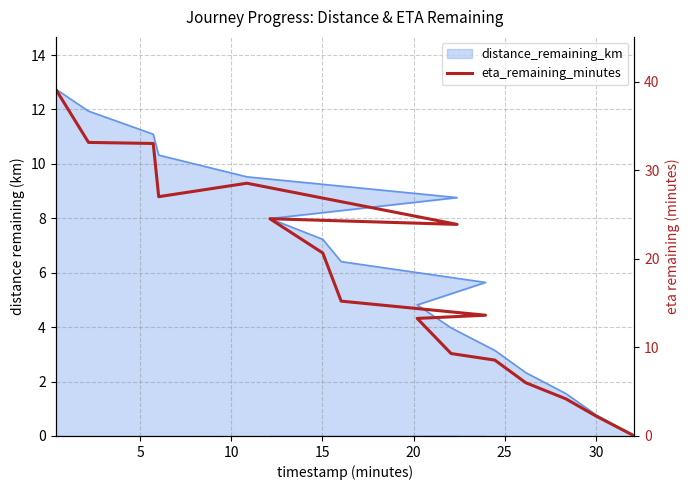

Reading left to right, what are all the values shown in this chart?

39.2	33.2	33.0	27.0	28.6	23.9	24.5	20.7	15.2	13.6	13.3	9.3	8.6	6.0	4.2	2.2	0.0